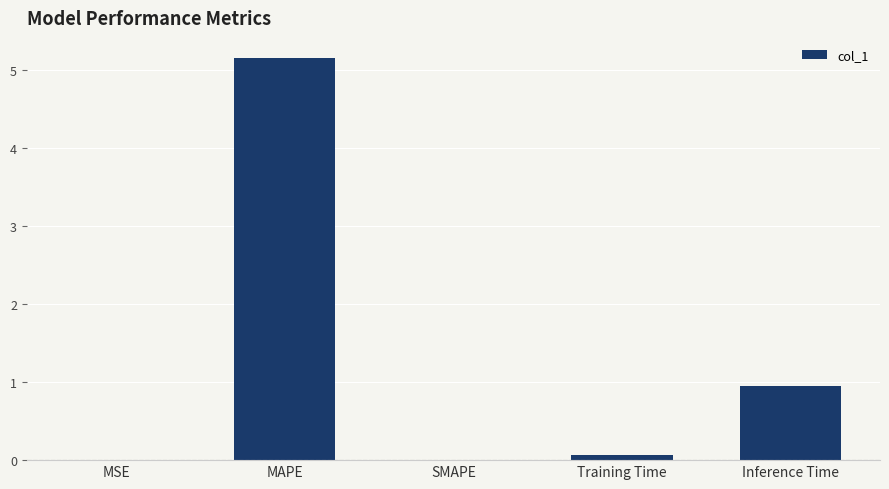

What is the sum of the values at SMAPE and Inference Time?

1.0